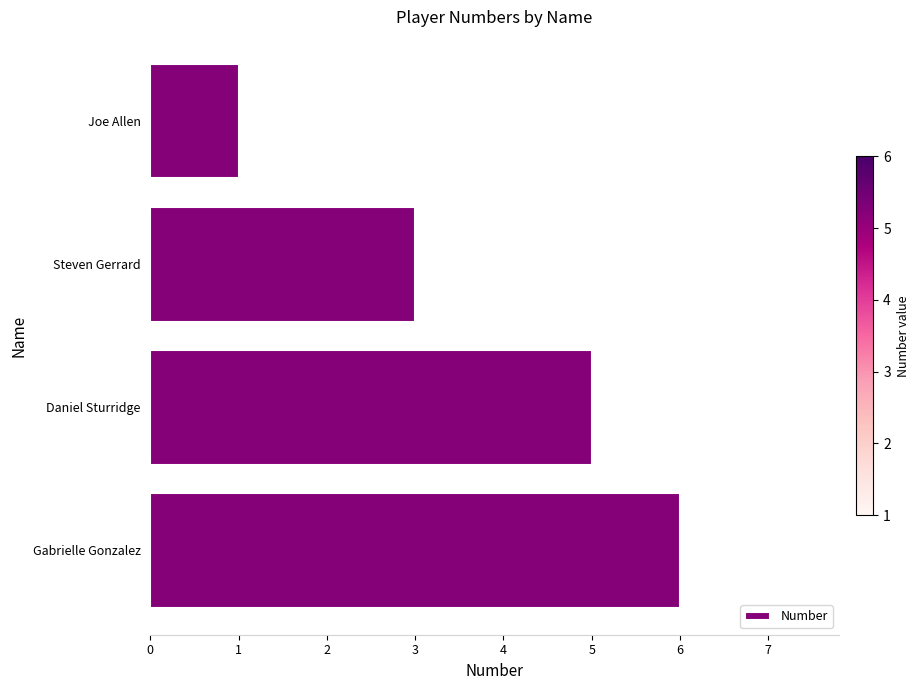

Between Steven Gerrard and Gabrielle Gonzalez, which is larger?

Gabrielle Gonzalez